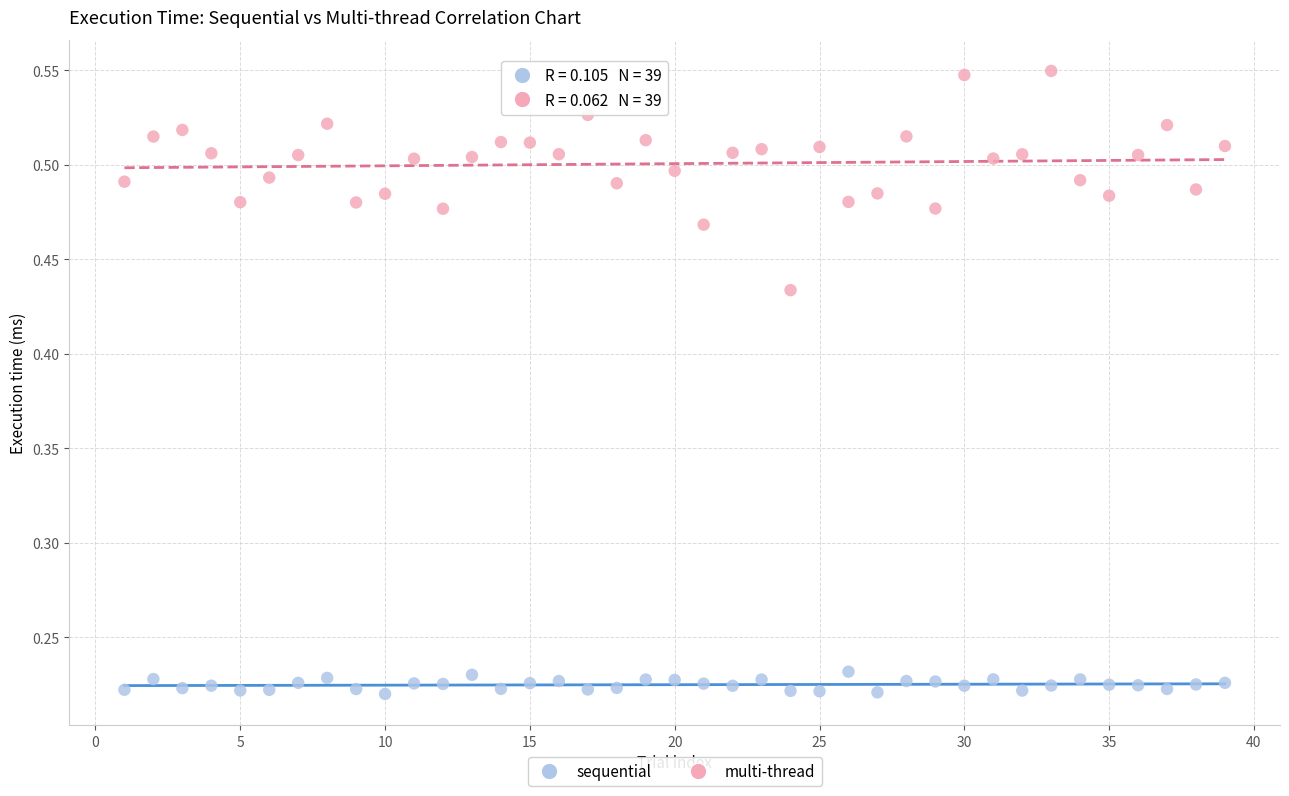

What is the X range (max minus min) for the scatter plot?

38.0